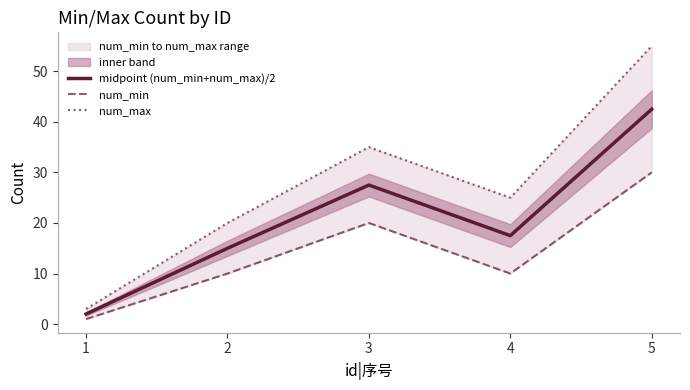

Is the value of midpoint (num_min+num_max)/2 at 4 greater than the value of num_min at 1?

Yes